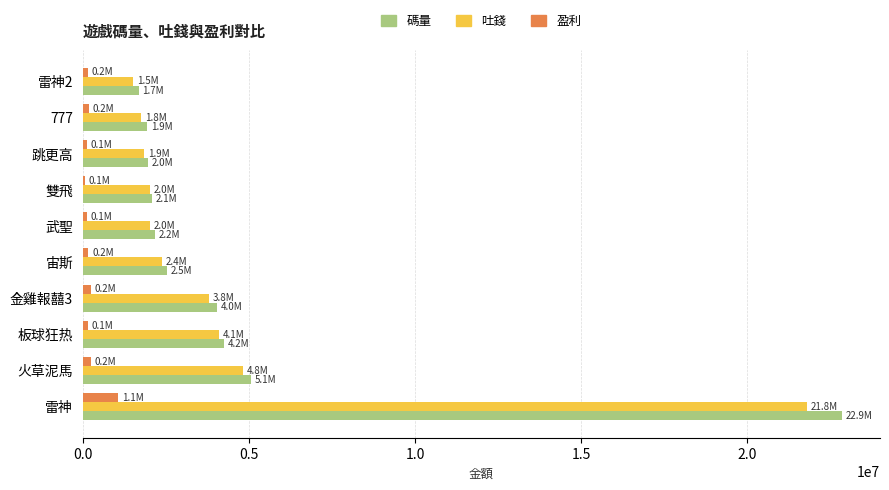

Which series changed the most between 板球狂热 and 777?

吐錢